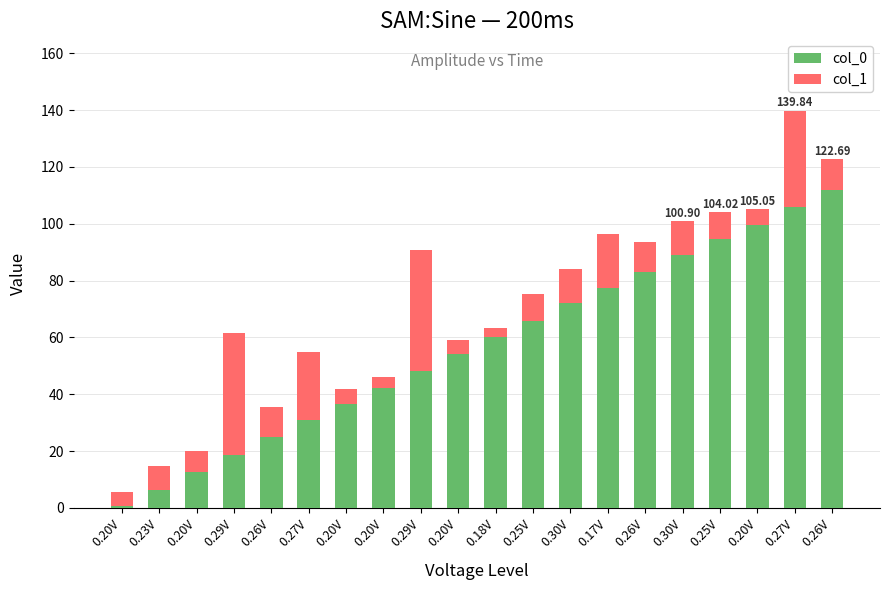

Count the number of categories in the chart.

20